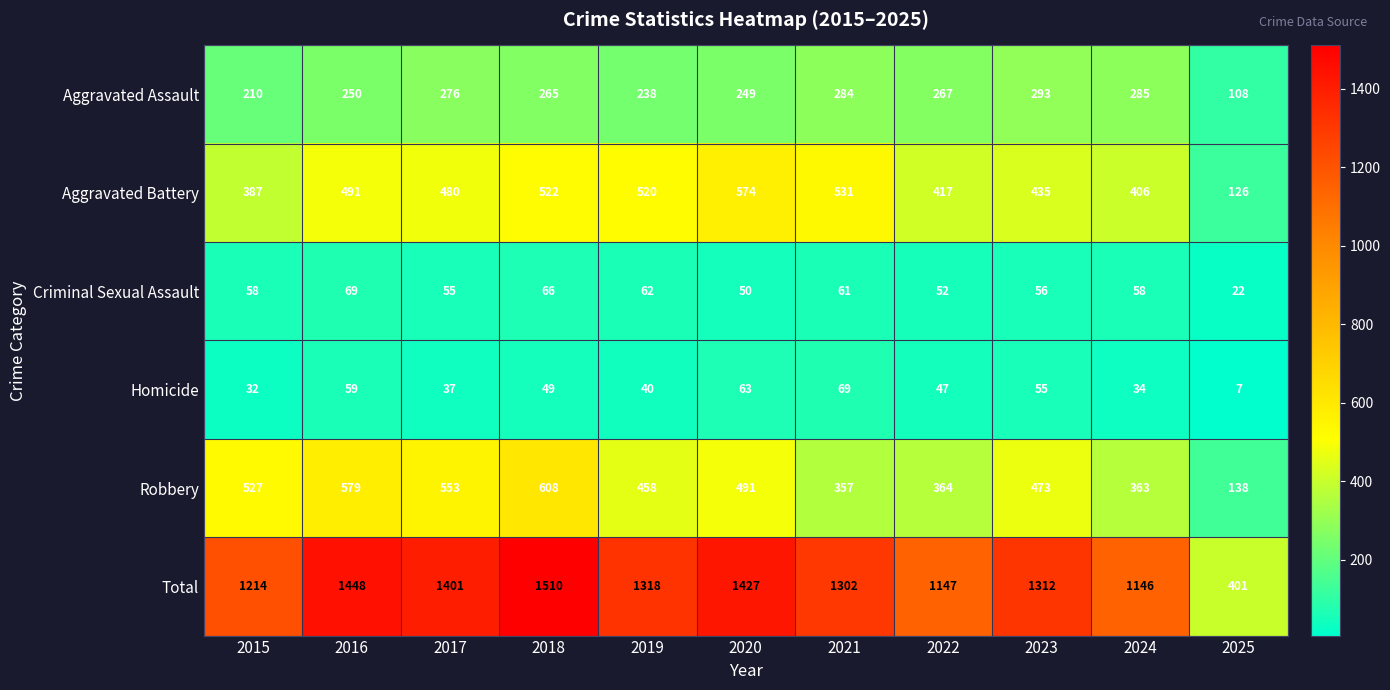

What is the average value of the Aggravated Battery series?

444